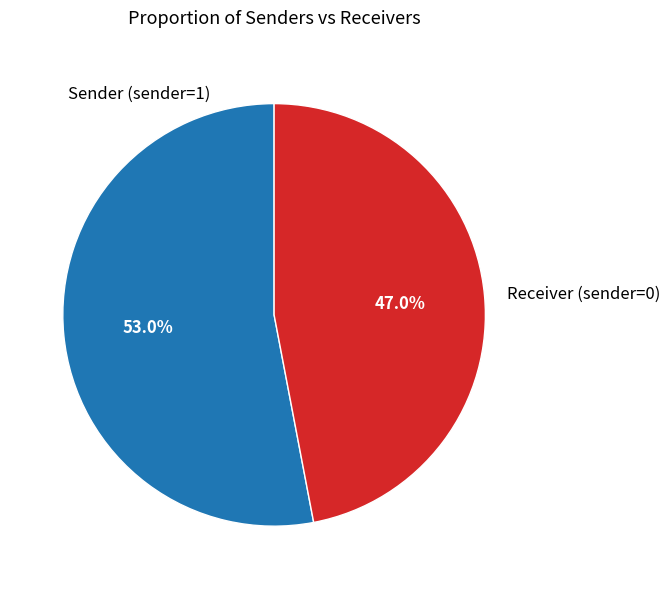

How much of the chart is everything except Receiver (sender=0)?

53.0%